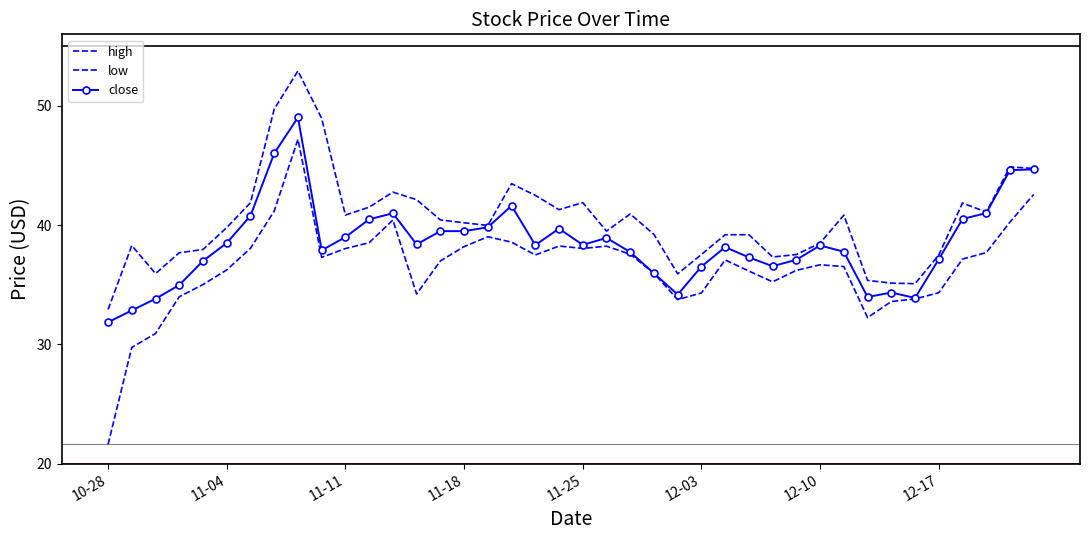

Reading left to right, extract all data points from this chart.

high: 32.9	38.3	35.9	37.7	38.0	39.8	41.9	49.7	52.9	49.0	40.8	41.5	42.8	42.1	40.4	40.2	40.0	43.5	42.5	41.3	41.9	39.5	40.9	39.2	35.9	37.5	39.2	39.2	37.3	37.5	38.5	40.8	35.4	35.1	35.1	37.5	41.9	41.1	44.9	44.8
low: 21.6	29.8	30.9	34.0	35.0	36.2	38.1	41.2	47.2	37.3	38.0	38.5	40.4	34.2	37.0	38.2	39.0	38.6	37.5	38.2	38.0	38.2	37.6	36.0	33.8	34.3	37.1	36.1	35.3	36.2	36.7	36.5	32.2	33.6	33.8	34.3	37.2	37.7	40.3	42.6
close: 31.9	32.9	33.8	35.0	37.0	38.5	40.8	46.0	49.0	37.9	39.0	40.5	41.0	38.4	39.5	39.5	39.8	41.6	38.3	39.7	38.4	38.9	37.8	36.0	34.2	36.5	38.2	37.3	36.6	37.1	38.3	37.8	34.0	34.4	33.9	37.1	40.5	41.0	44.6	44.7